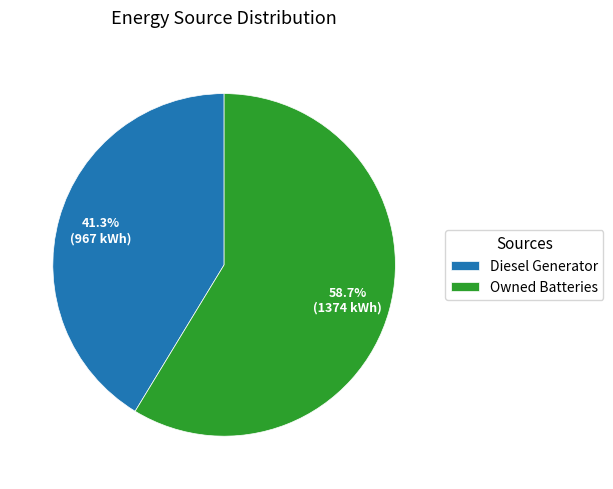

What is the largest slice in the pie chart?

Owned Batteries